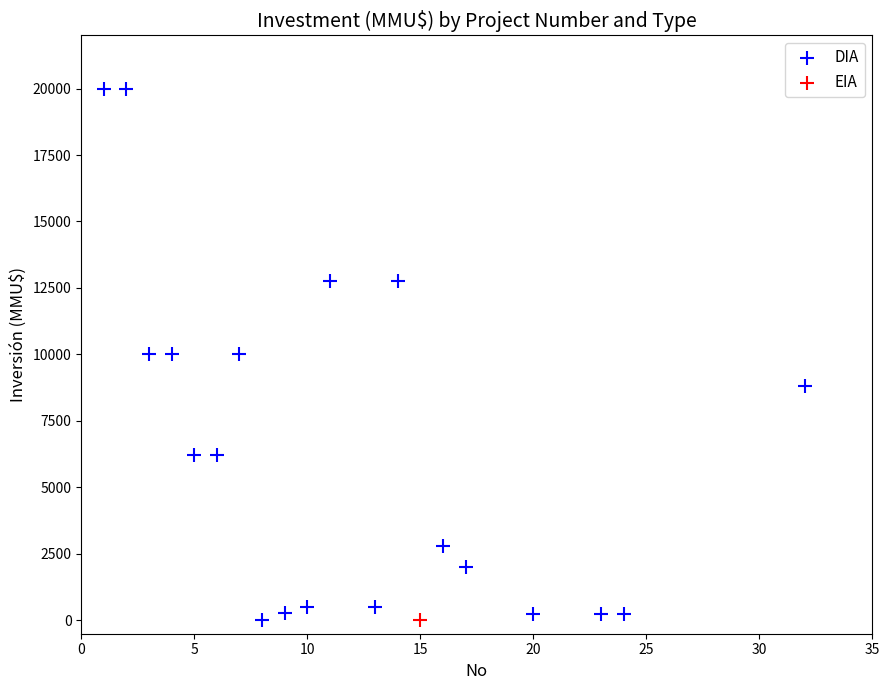

What are all the series names shown in the legend?

DIA, EIA